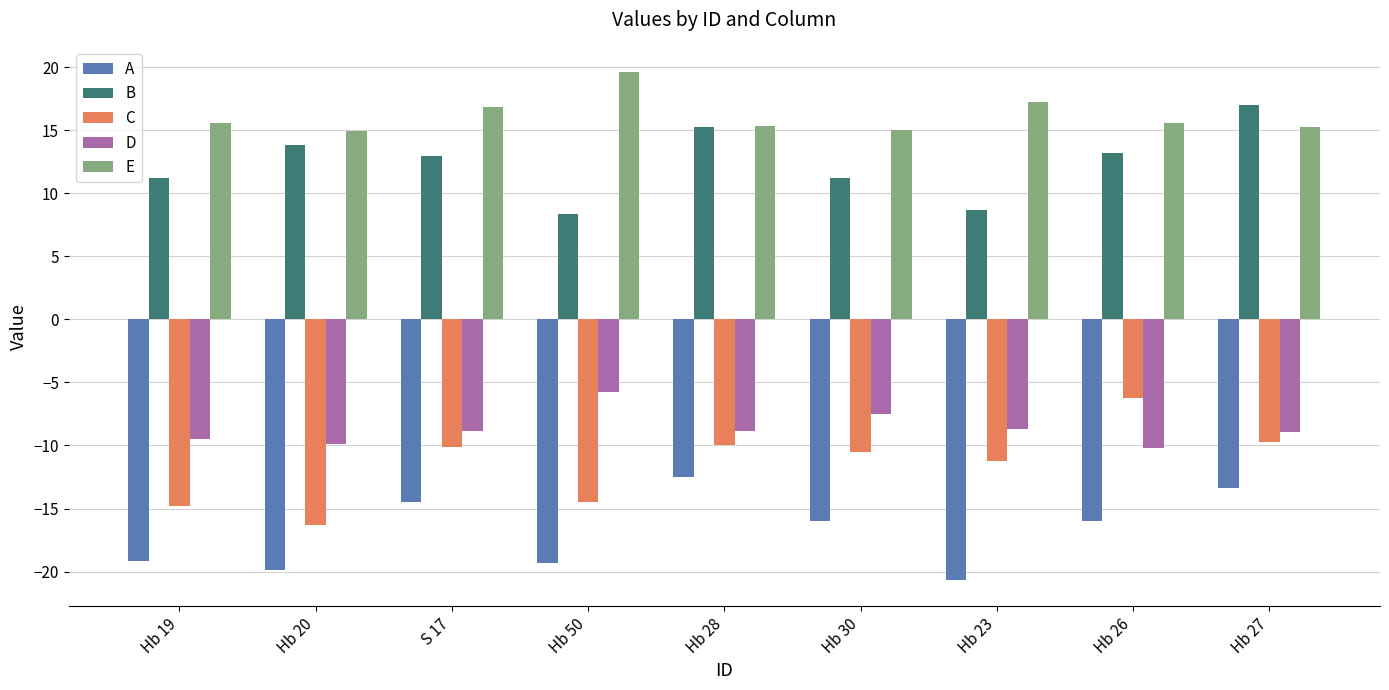

What is the difference between the highest and lowest values at Hb 20?

34.8